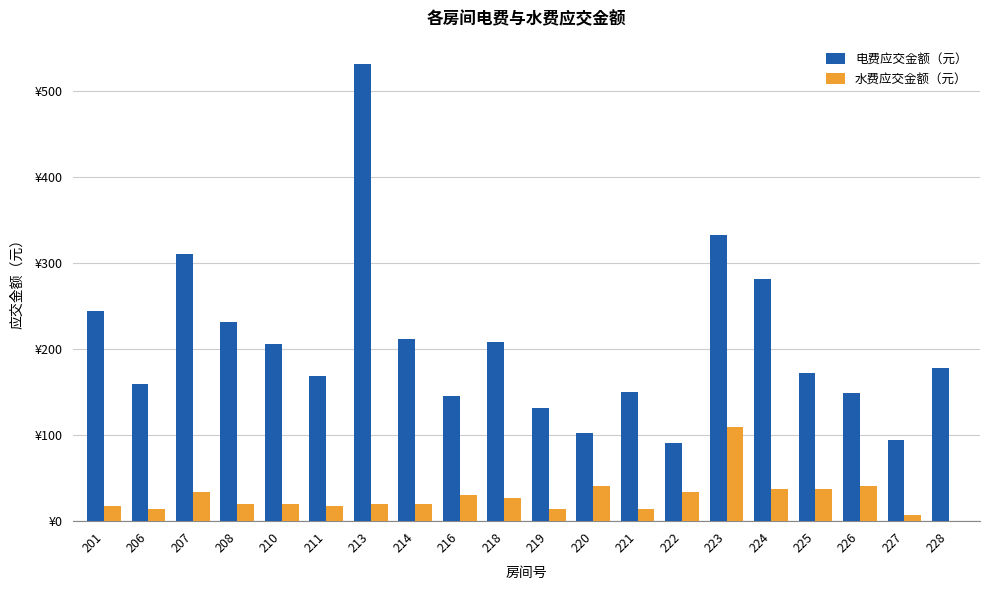

Which series has the widest spread of values?

电费应交金额（元）